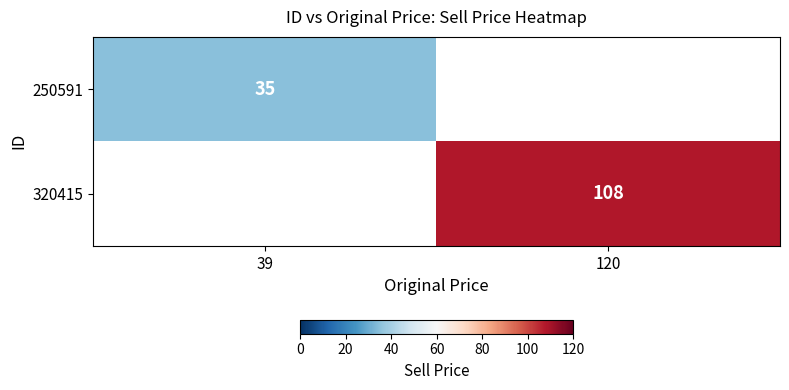

Is it true that 250591 equals 35 at 39?

True